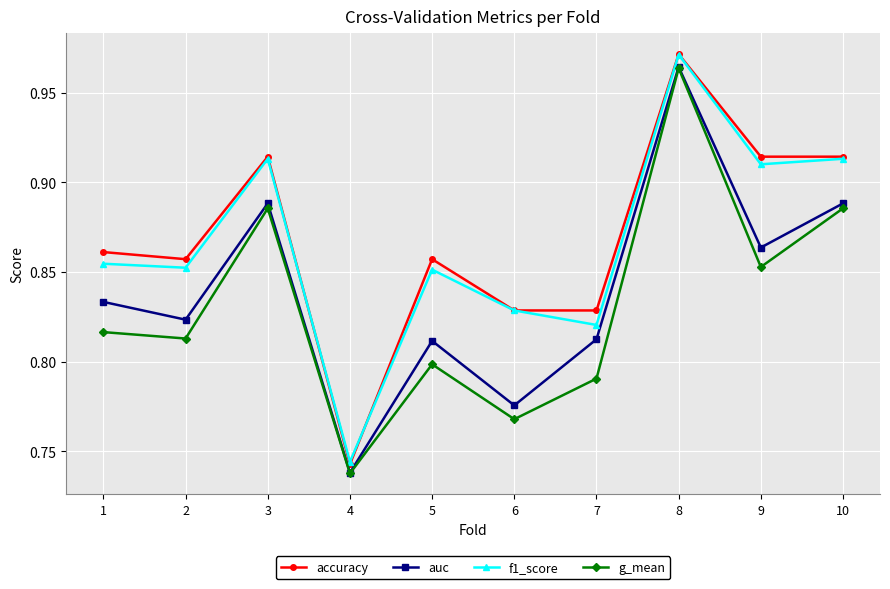

How many distinct data groups are displayed?

4